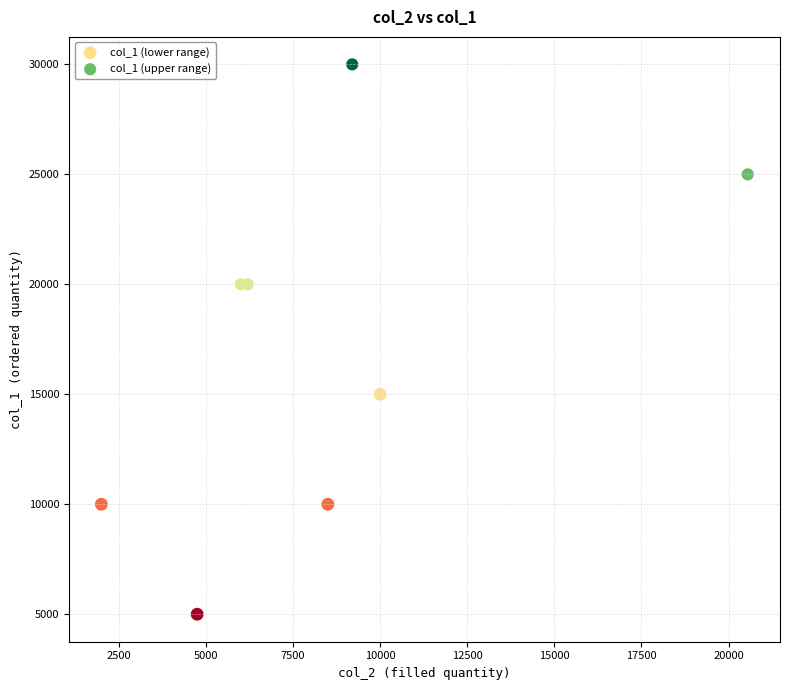

Which series contains the highest Y value?

col_1 (upper range)